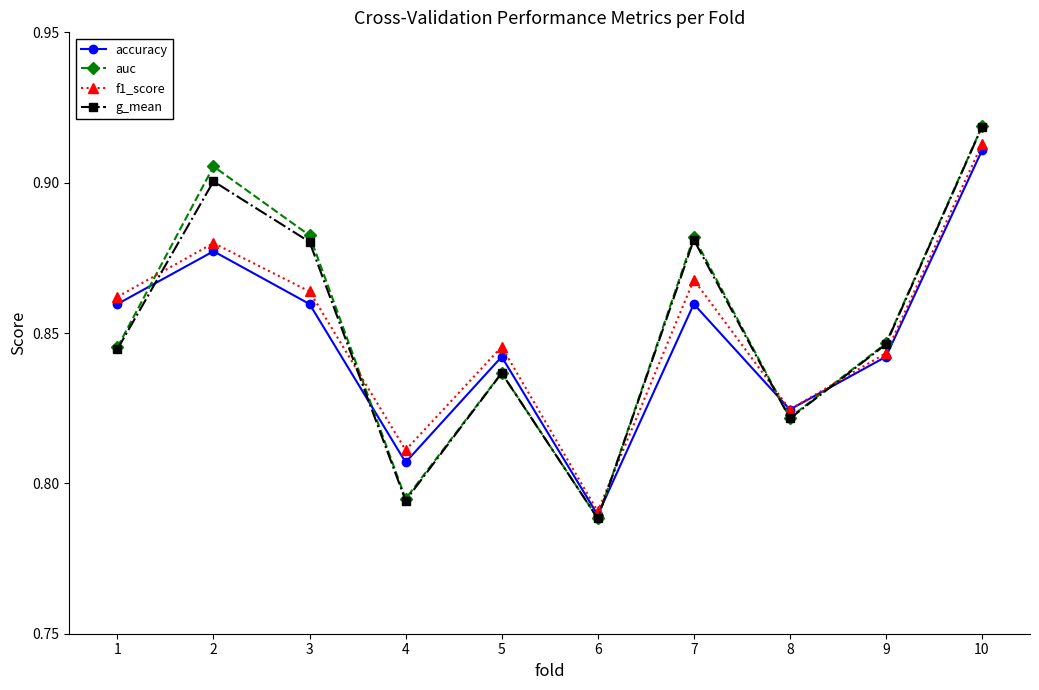

What is the difference between the second highest and second lowest values in the auc series?

0.1